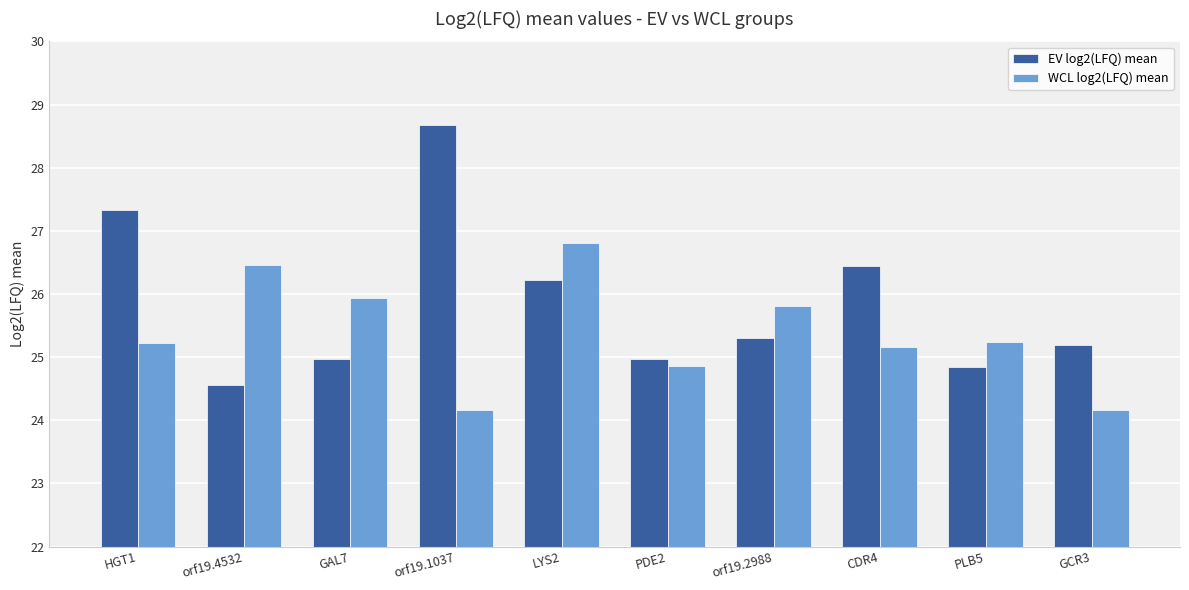

How many series are shown in this chart?

2